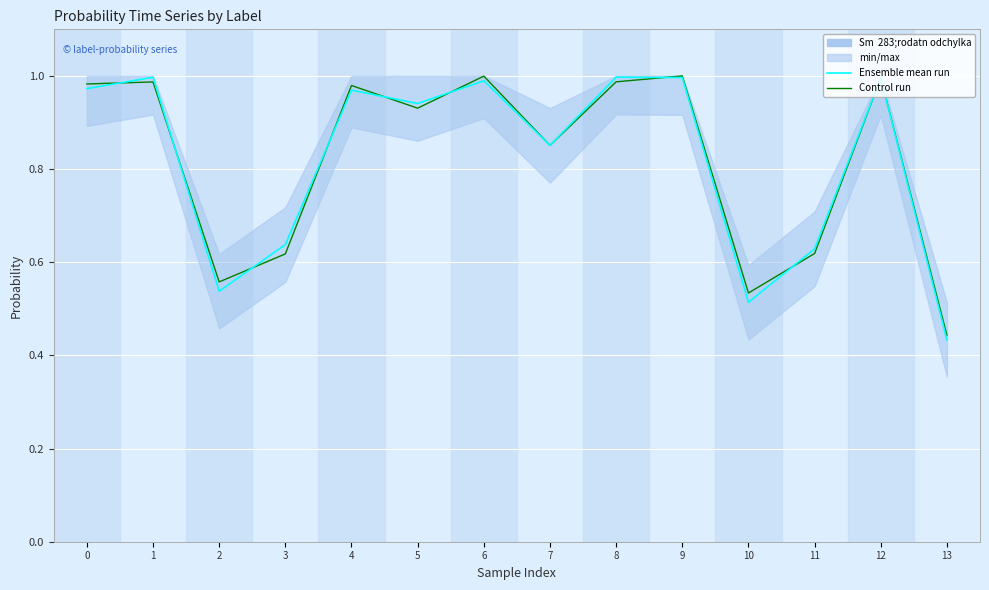

Reading left to right, extract all data points from this chart.

Ensemble mean run: 0=1.0	1=1.0	2=0.5	3=0.6	4=1.0	5=0.9	6=1.0	7=0.9	8=1.0	9=1.0	10=0.5	11=0.6	12=1.0	13=0.4
Control run: 0=1.0	1=1.0	2=0.6	3=0.6	4=1.0	5=0.9	6=1.0	7=0.9	8=1.0	9=1.0	10=0.5	11=0.6	12=1.0	13=0.4